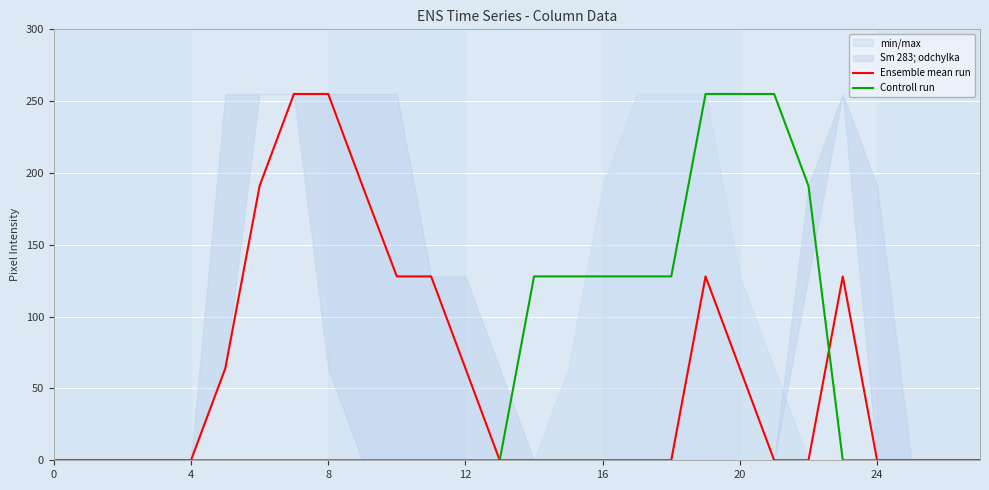

What is the maximum value for Controll run?

255